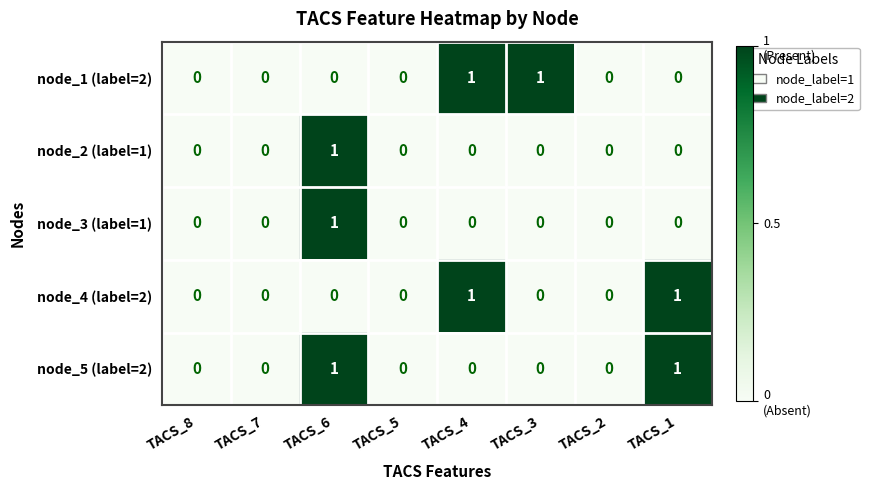

Count the node_5 (label=2) values in the range 0 to 1.

8